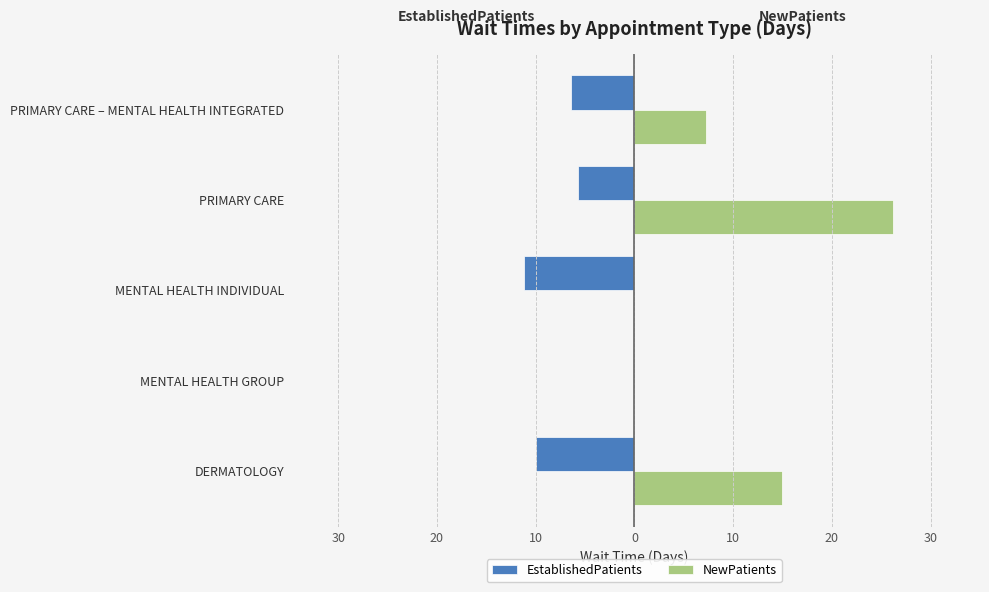

What is the sum of all NewPatients values?

48.3